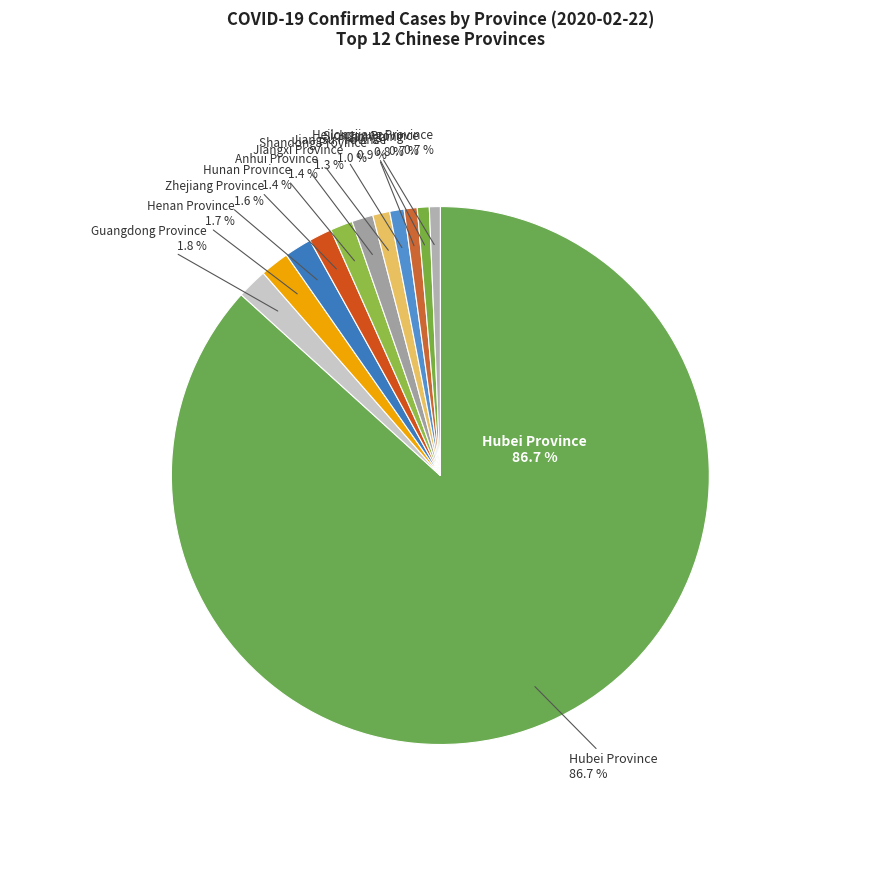

What portion of the pie excludes Zhejiang Province?

98.4%